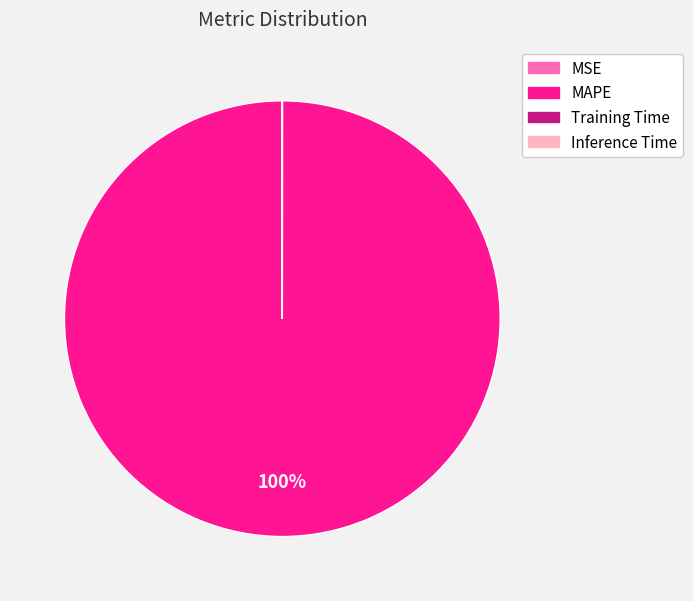

To the nearest percent, what percentage of the pie is MAPE?

100%